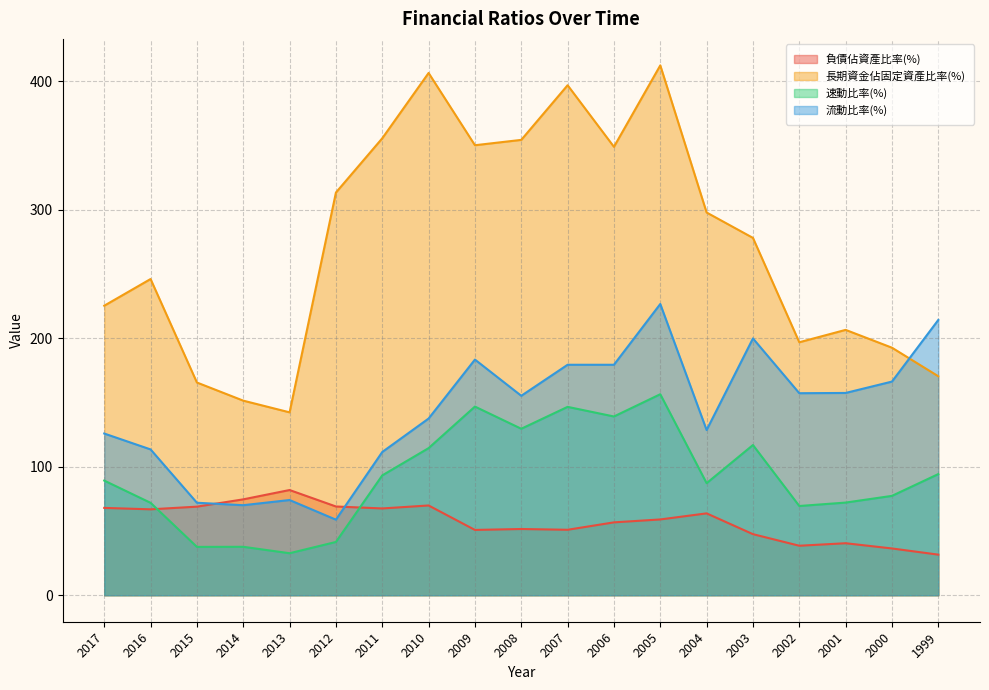

Rank the series at 2003 from lowest to highest value.

負債佔資產比率(%), 速動比率(%), 流動比率(%), 長期資金佔固定資產比率(%)